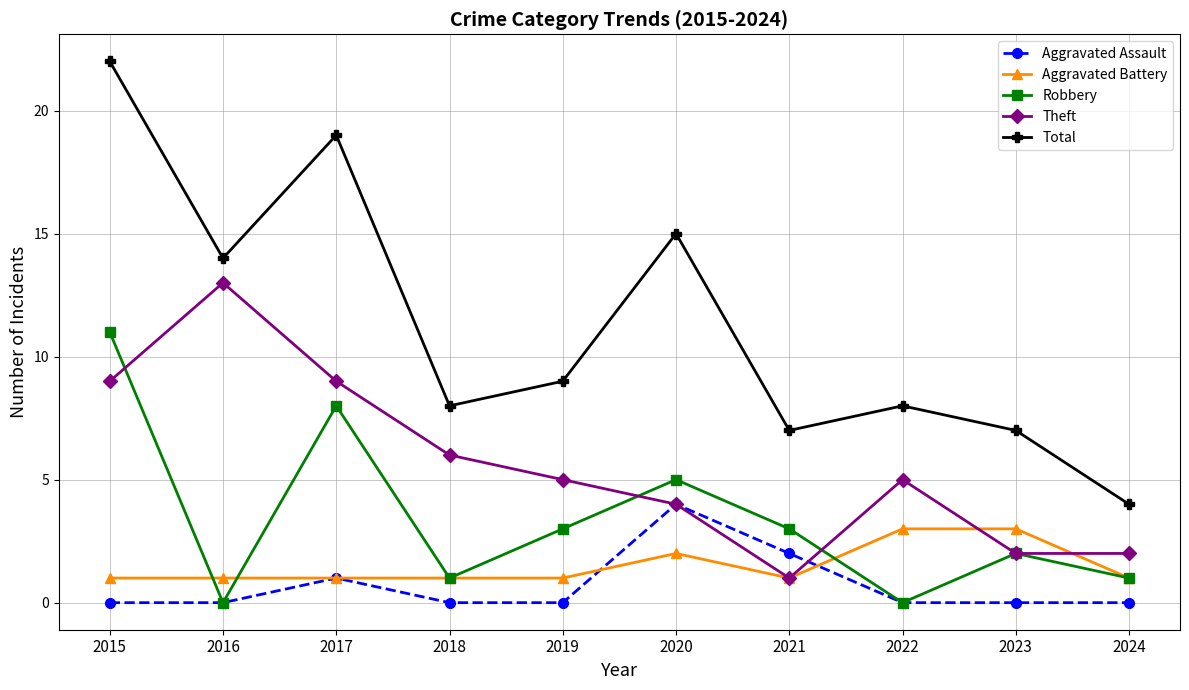

Reading left to right, extract all data points from this chart.

Aggravated Assault: 0	0	1	0	0	4	2	0	0	0
Aggravated Battery: 1	1	1	1	1	2	1	3	3	1
Robbery: 11	0	8	1	3	5	3	0	2	1
Theft: 9	13	9	6	5	4	1	5	2	2
Total: 22	14	19	8	9	15	7	8	7	4